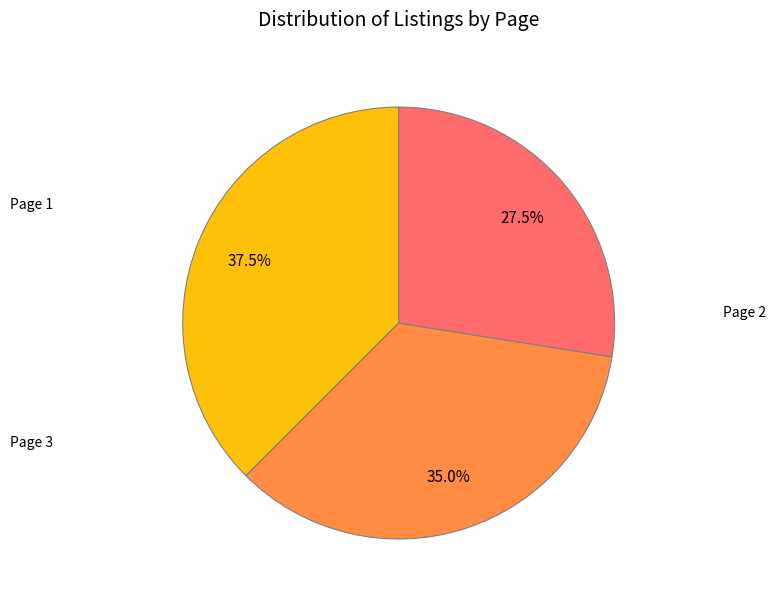

Does any single category account for the majority?

No